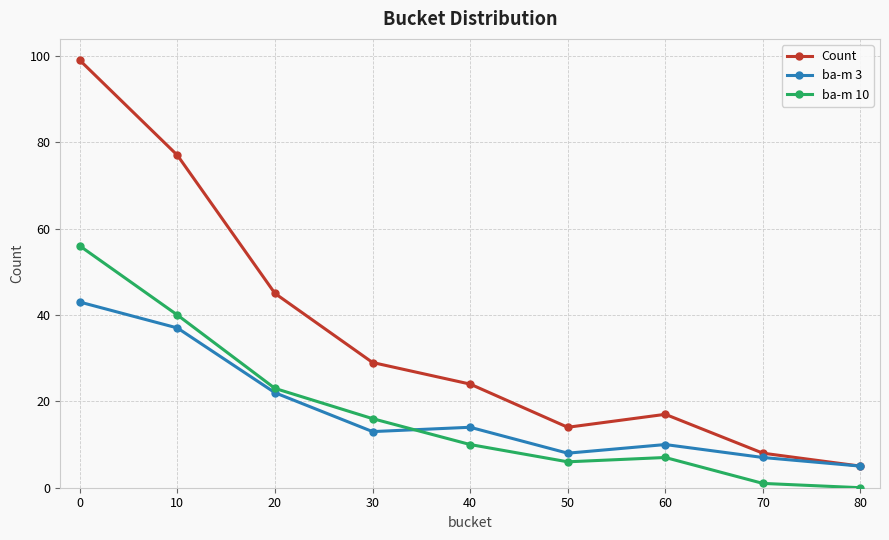

Between 10 and 70, which series saw the biggest shift?

Count